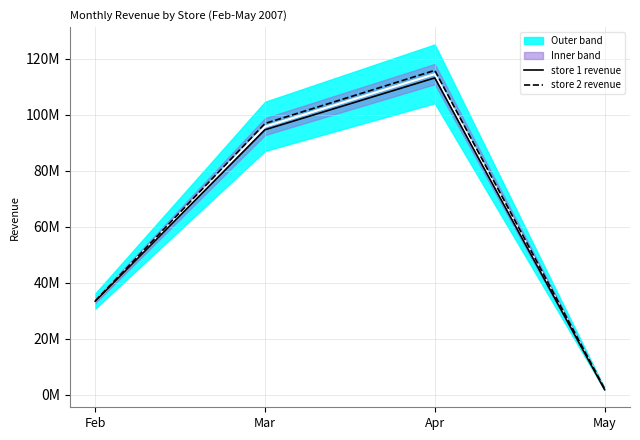

How many values in the store 1 revenue series exceed 94685713?

2